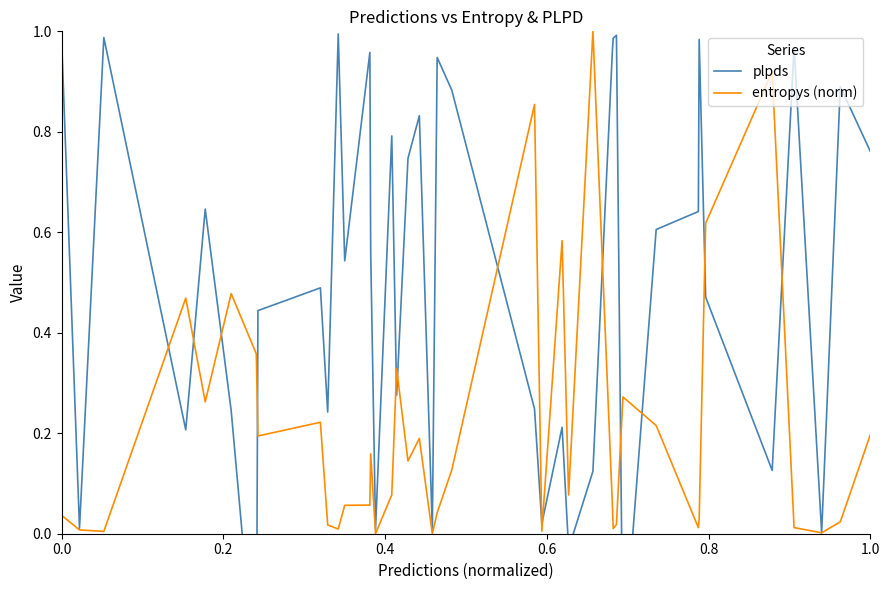

What are all the series names shown in the legend?

plpds, entropys (norm)